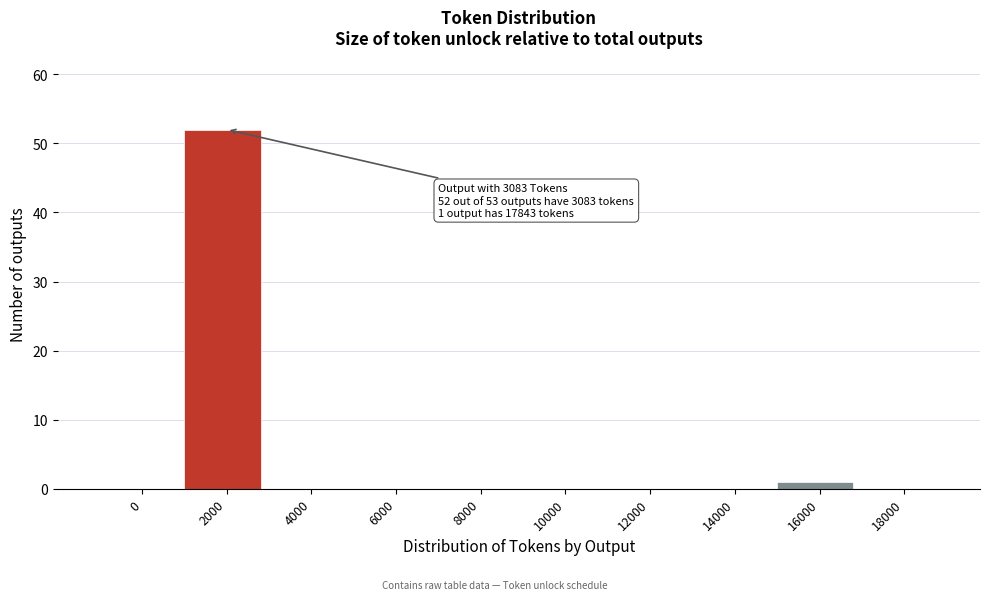

Reading left to right, what are all the values shown in this chart?

0=0	2000=52	4000=0	6000=0	8000=0	10000=0	12000=0	14000=0	16000=1	18000=0